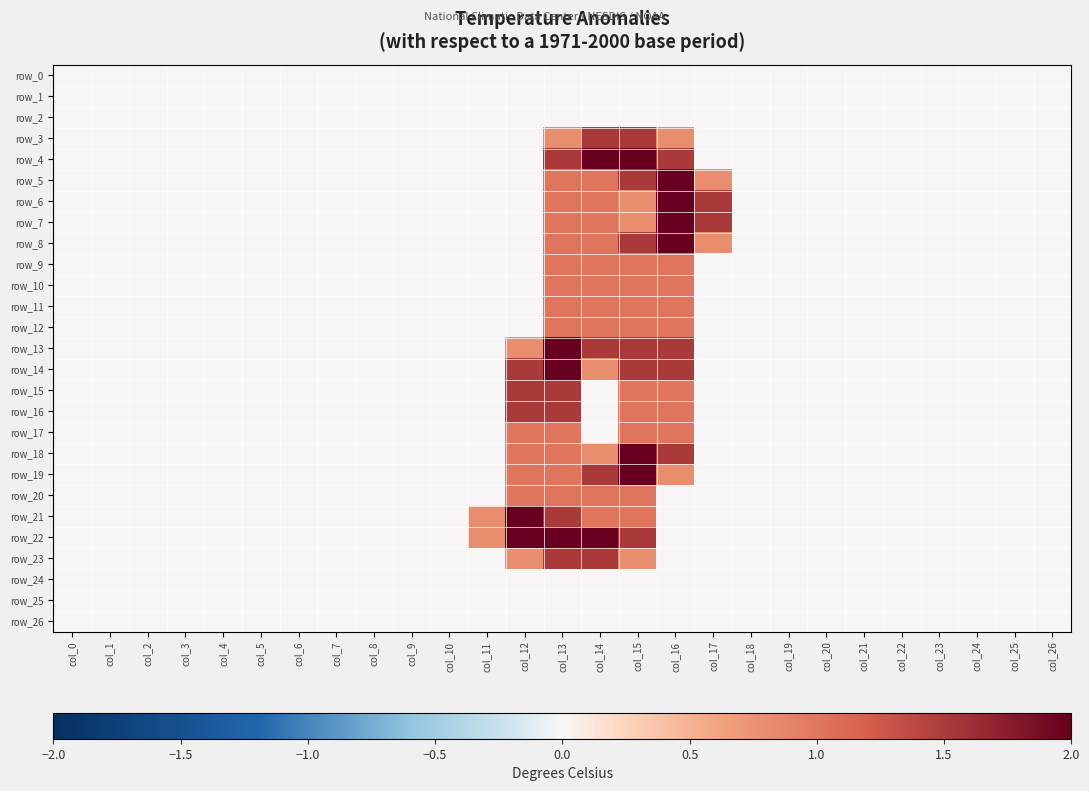

At col_11, list the series in order from largest to smallest.

row_21, row_22, row_0, row_1, row_2, row_3, row_4, row_5, row_6, row_7, row_8, row_9, row_10, row_11, row_12, row_13, row_14, row_15, row_16, row_17, row_18, row_19, row_20, row_23, row_24, row_25, row_26